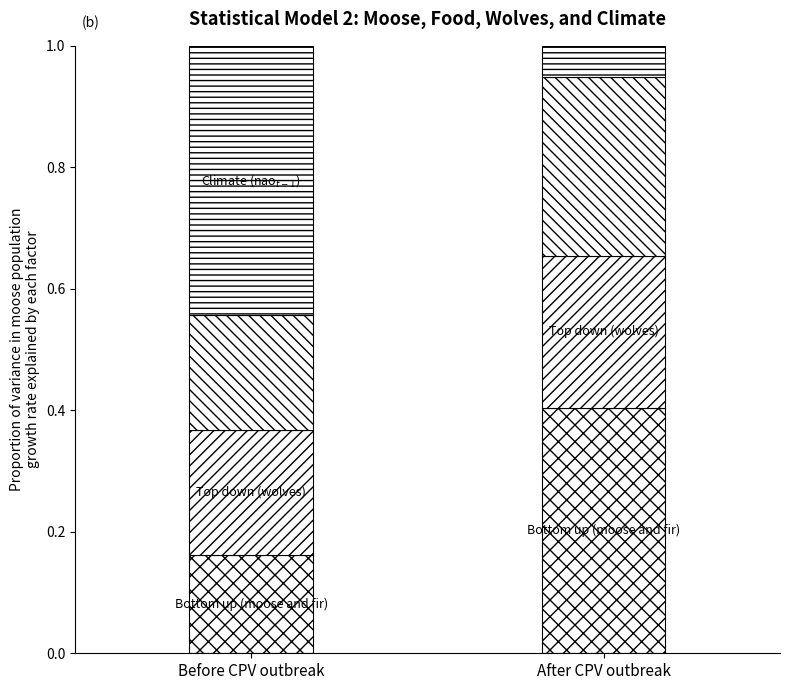

How many data points does each series have?

2